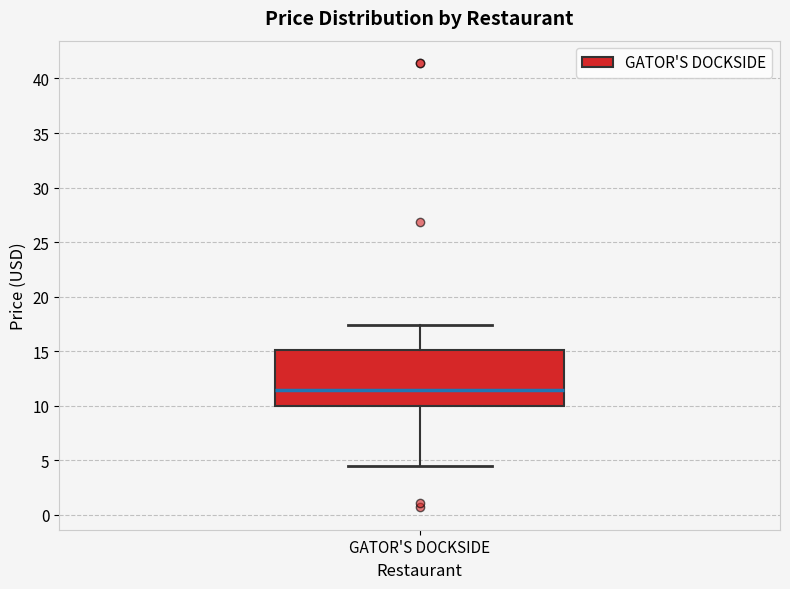

Where is the upper edge of the box for GATOR'S DOCKSIDE on the y-axis? The values are not printed on the chart, so give them approximately, as read against the axis.

15.0